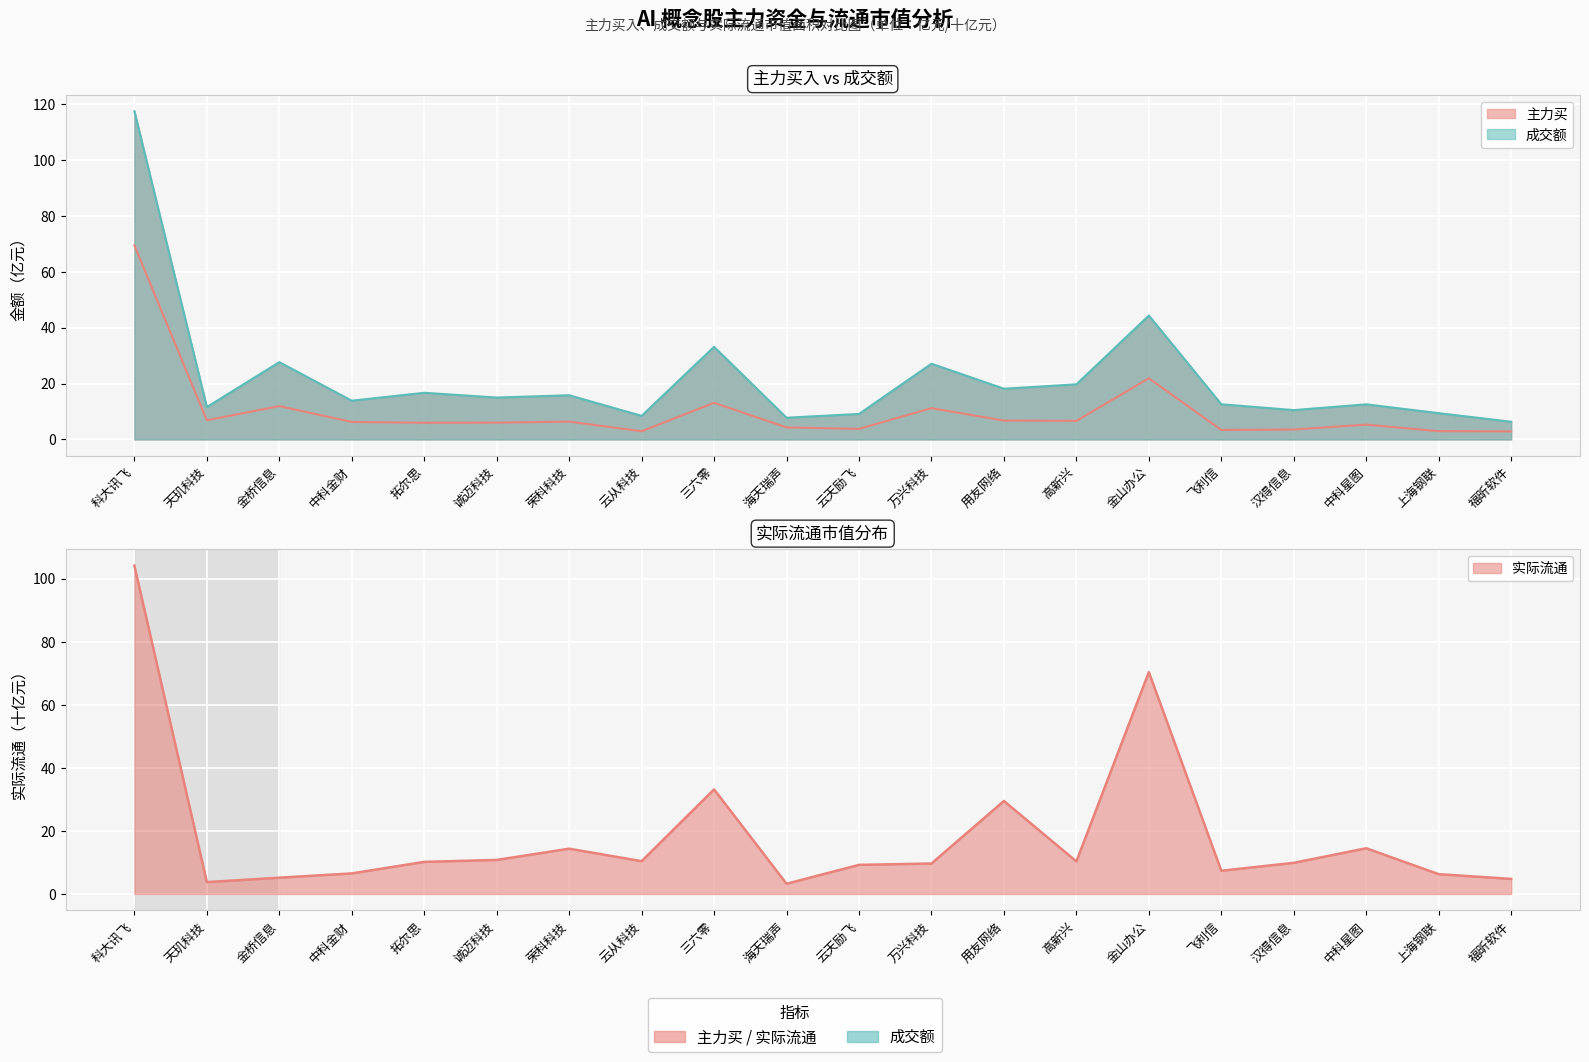

Where is 成交额 nearest to the value 61?

金山办公